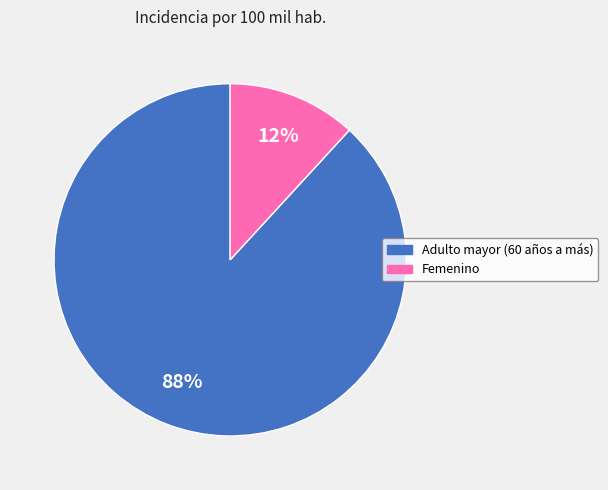

Is the sum of Femenino and Adulto mayor (60 años a más) greater than half?

Yes